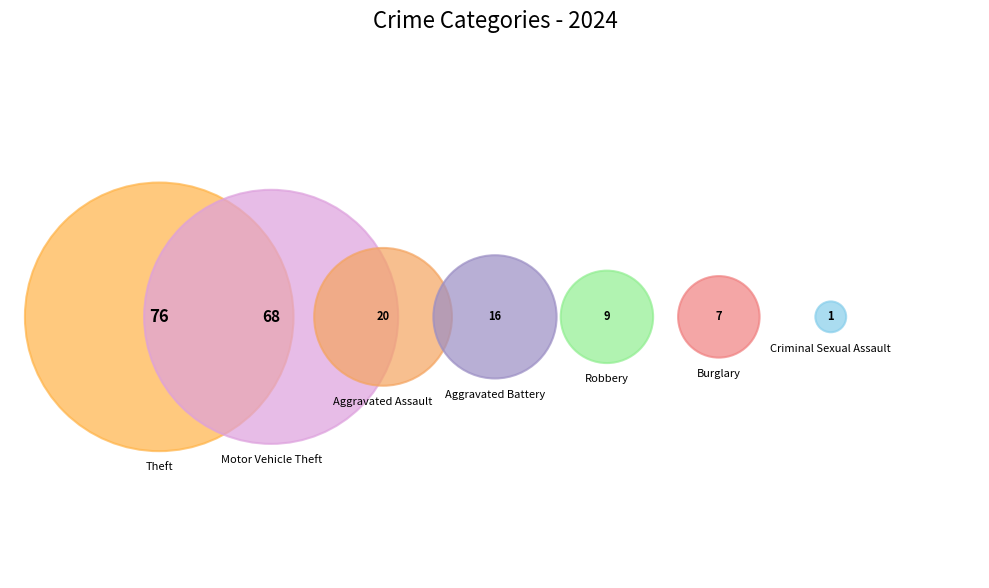

True or false: Motor Vehicle Theft accounts for 35% of the total.

True